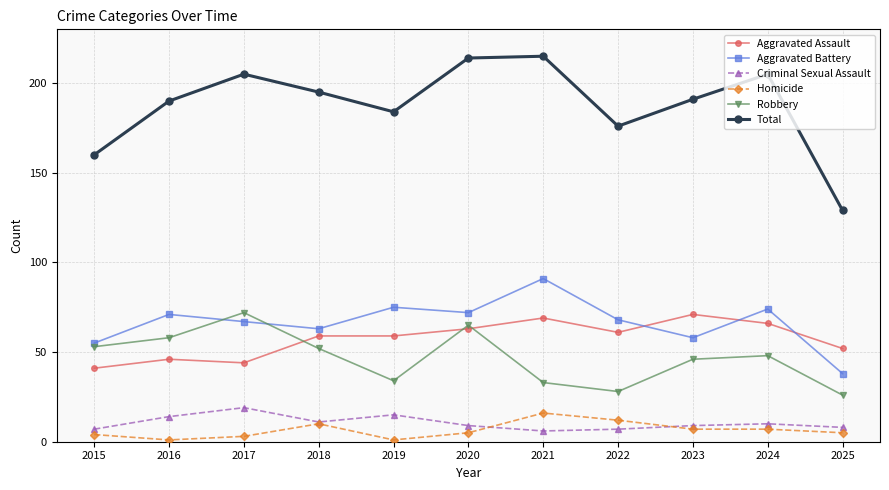

What is the maximum value shown in the chart?

215